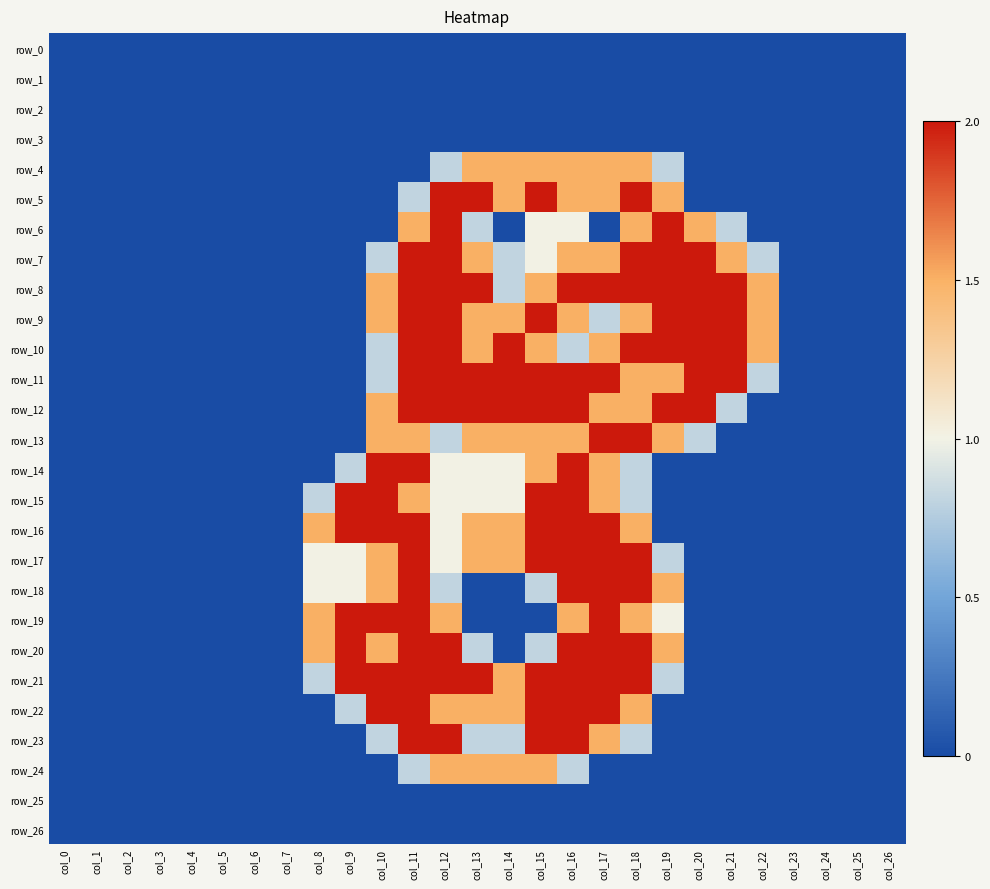

Rank the categories by row_4 value from lowest to highest.

col_0, col_1, col_2, col_3, col_4, col_5, col_6, col_7, col_8, col_9, col_10, col_11, col_20, col_21, col_22, col_23, col_24, col_25, col_26, col_12, col_19, col_13, col_14, col_15, col_16, col_17, col_18